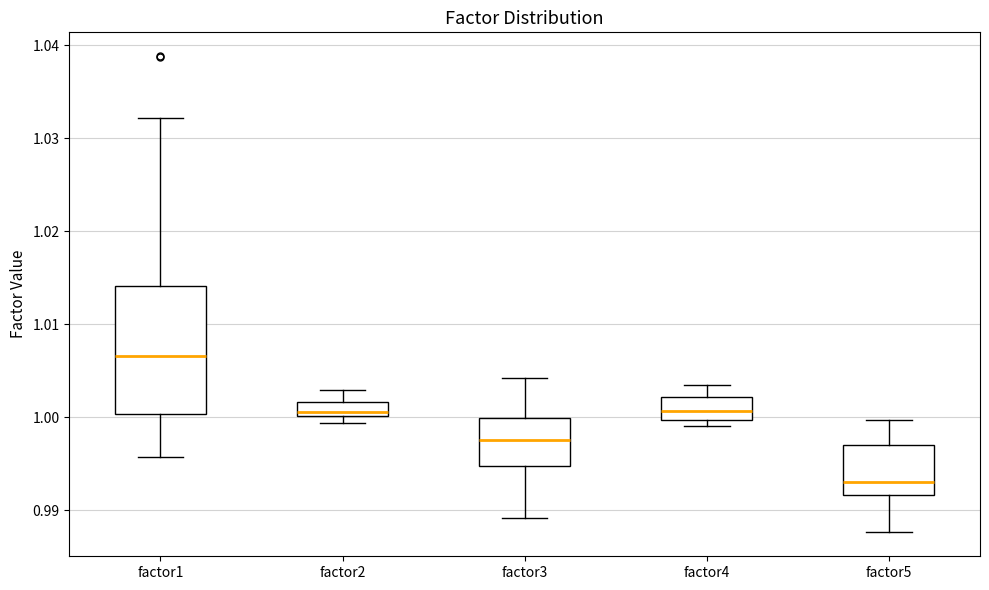

Which box's median line is the highest?

factor1